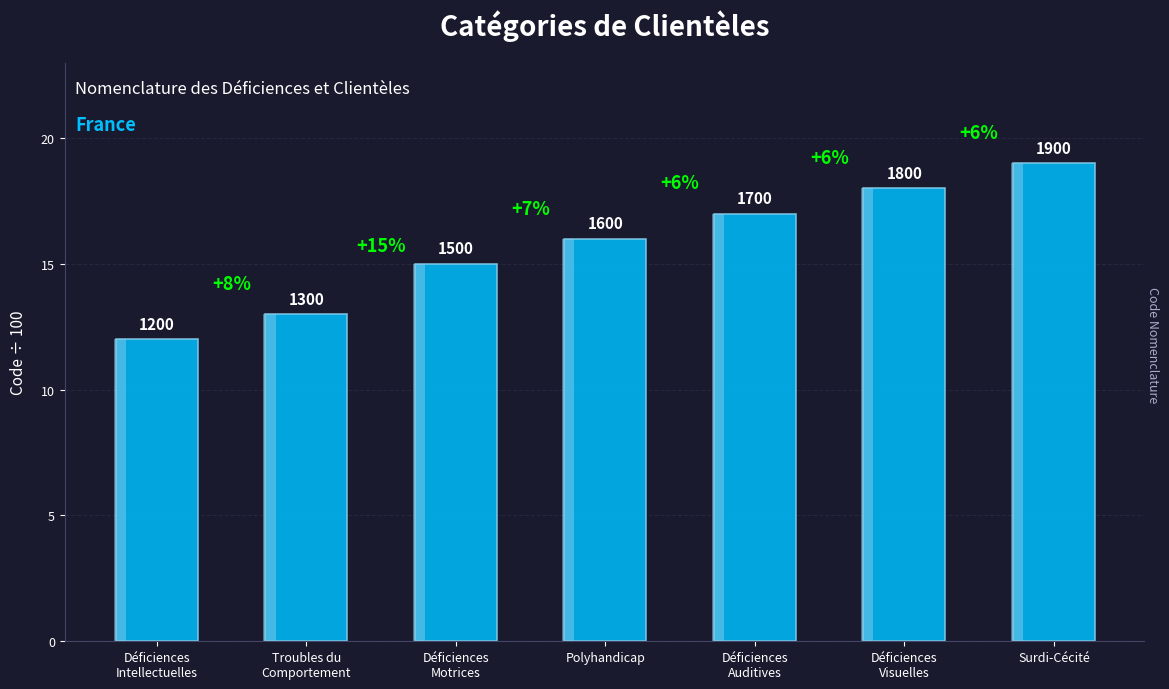

Reading left to right, list all the values displayed in this chart.

Déficiences
Intellectuelles=12	Troubles du
Comportement=13	Déficiences
Motrices=15	Polyhandicap=16	Déficiences
Auditives=17	Déficiences
Visuelles=18	Surdi-Cécité=19